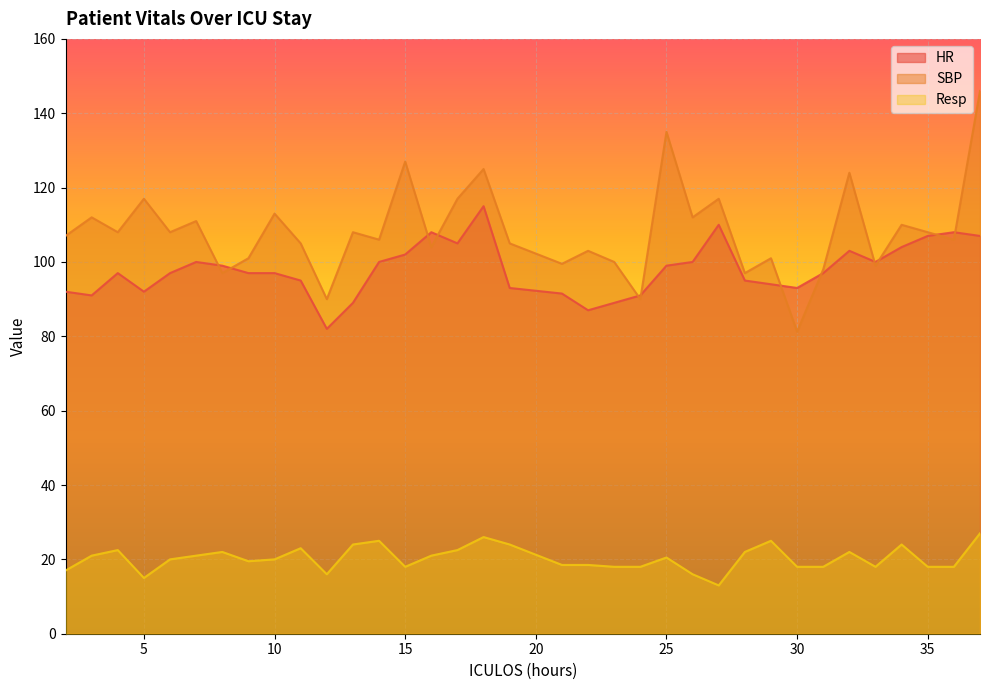

What is the sum of the HR values at 6 and 21?

188.5